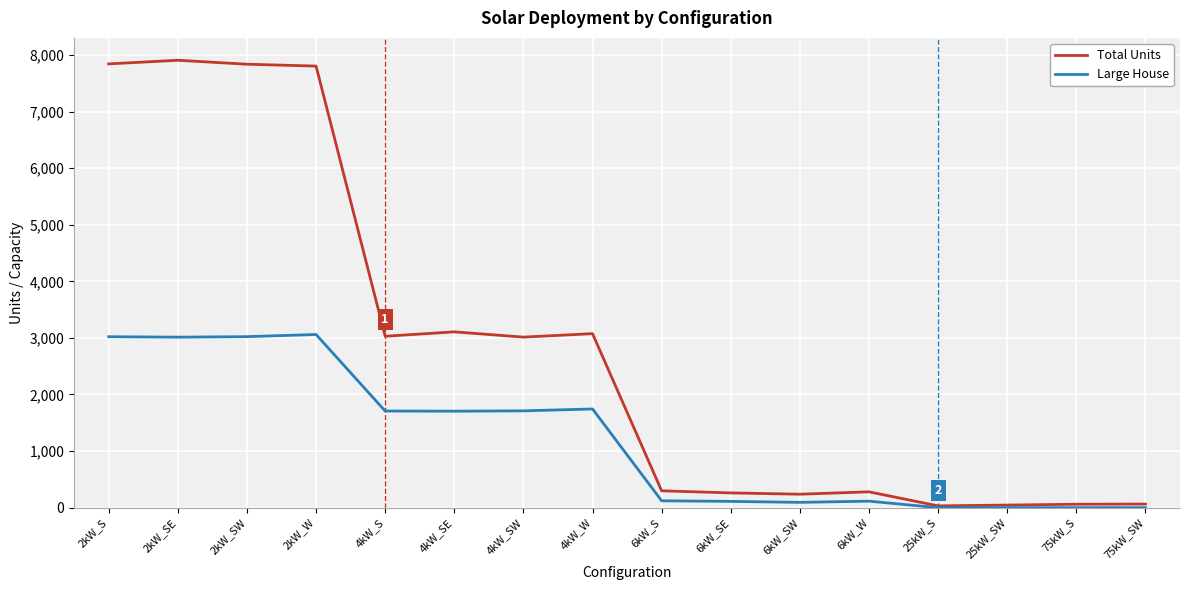

At which label is Total Units closest to 3969?

4kW_SE